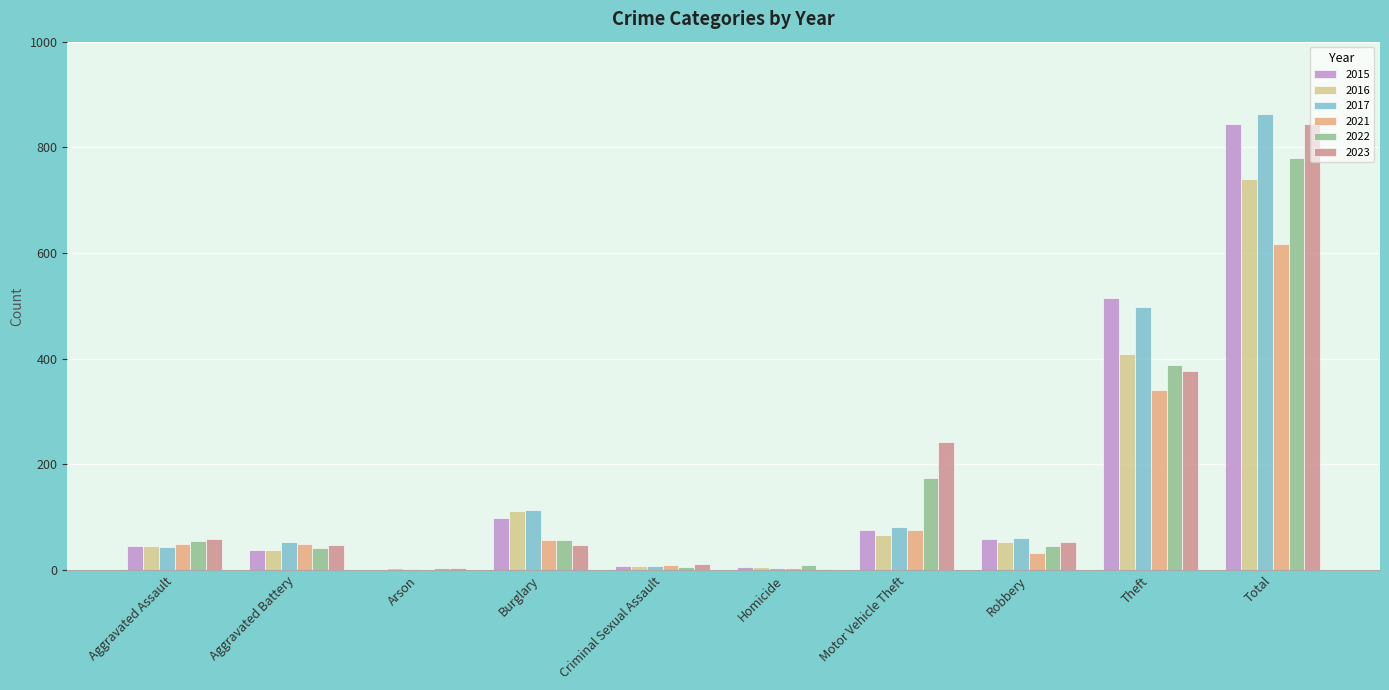

Between Burglary and Motor Vehicle Theft, which series saw the biggest shift?

2023